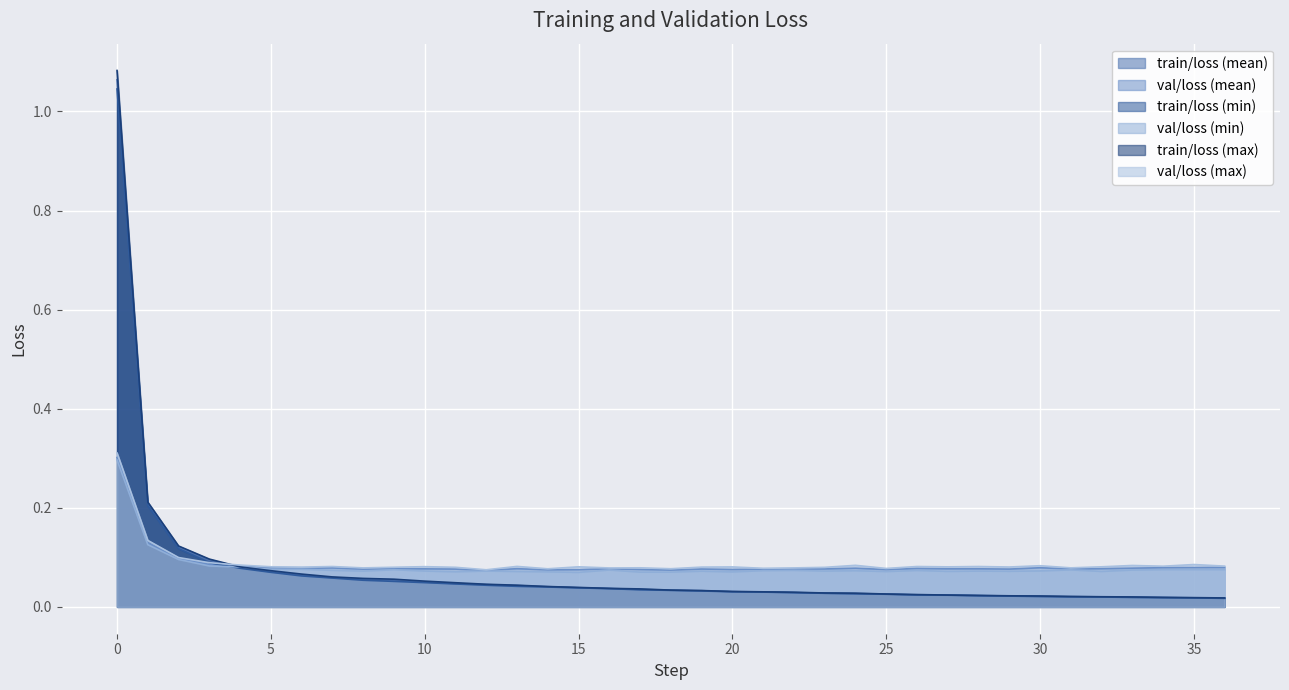

Between 6 and 29, which is larger?

6